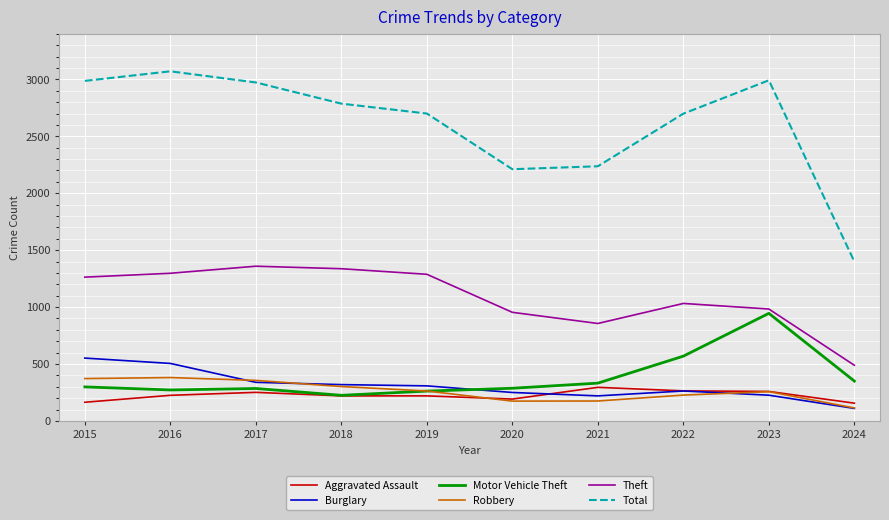

What is the average value of the Robbery series?

262